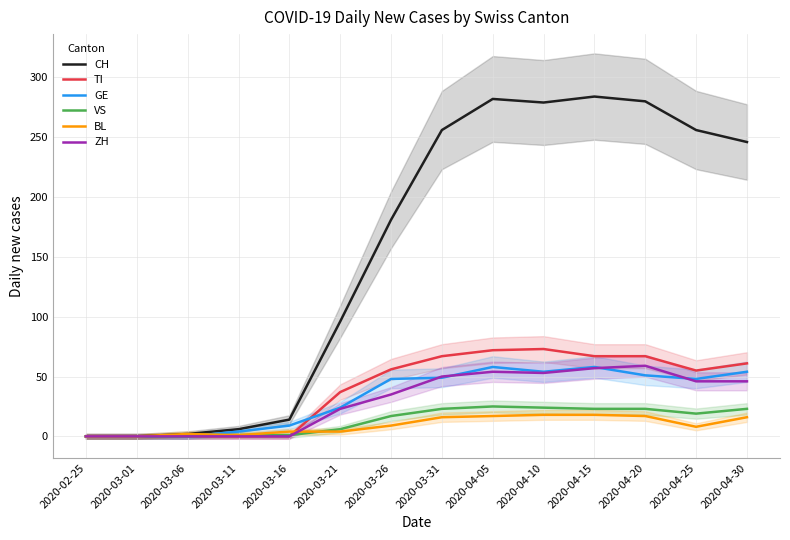

List the series in order of their peak value, highest first.

CH, TI, ZH, GE, VS, BL